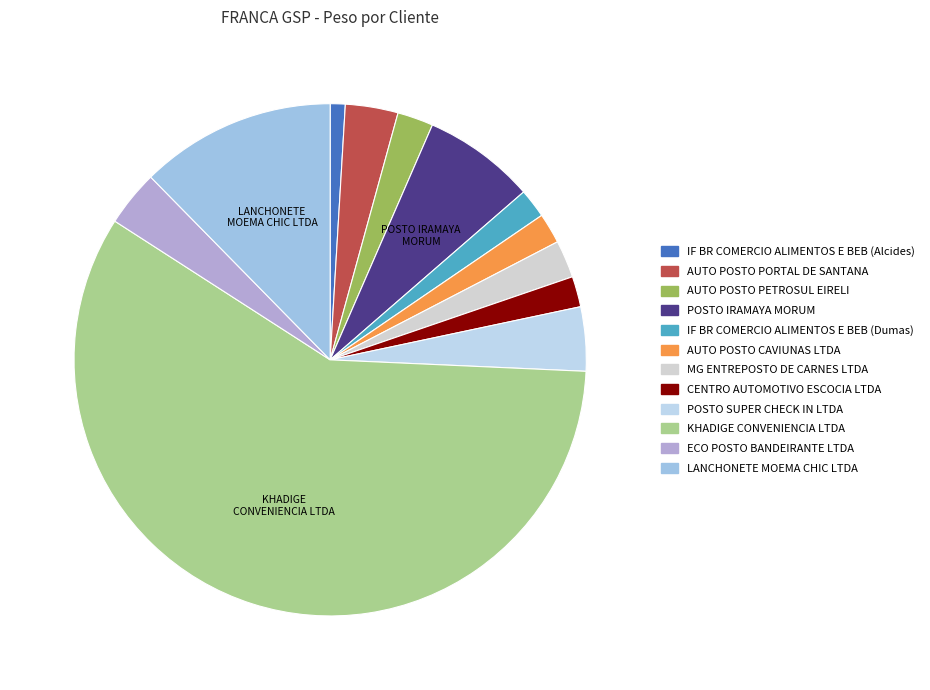

Approximately how many times larger is the value at LANCHONETE MOEMA CHIC LTDA compared to MG ENTREPOSTO DE CARNES LTDA?

5.2